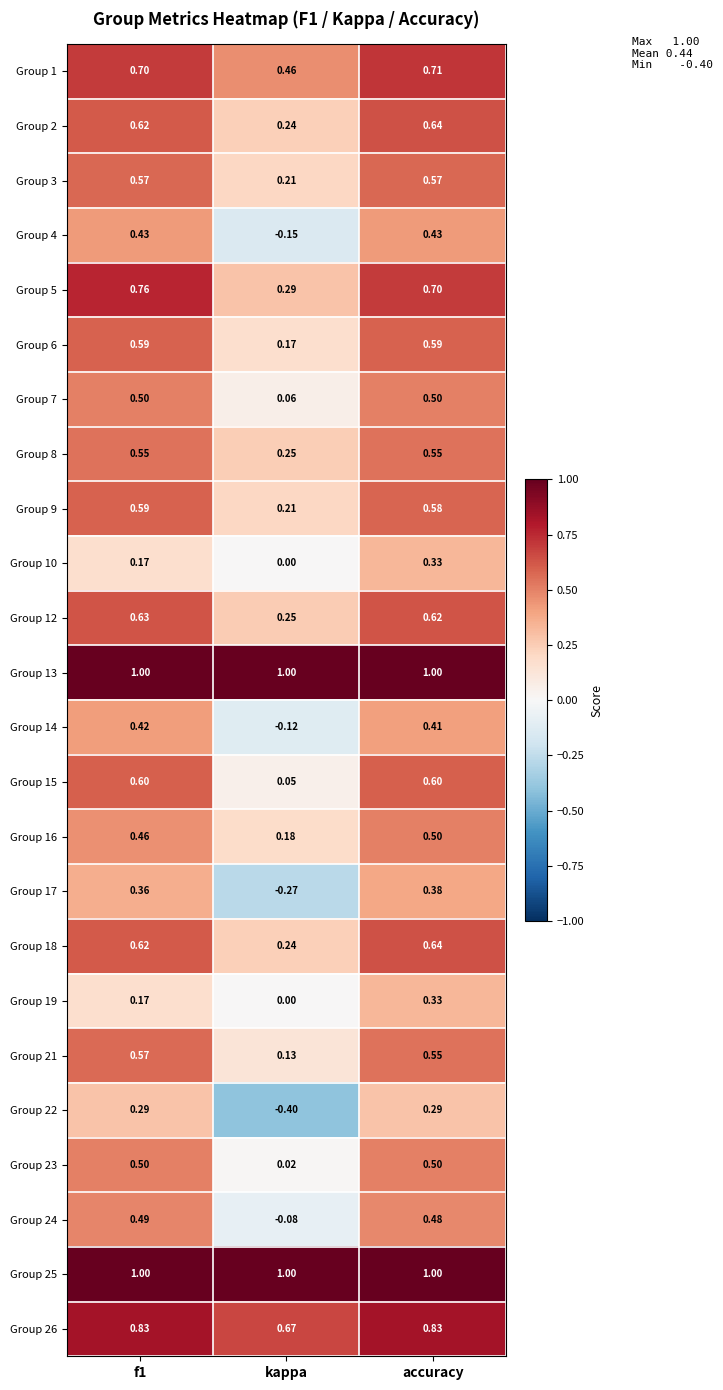

At which category is the sum across all series the highest?

accuracy